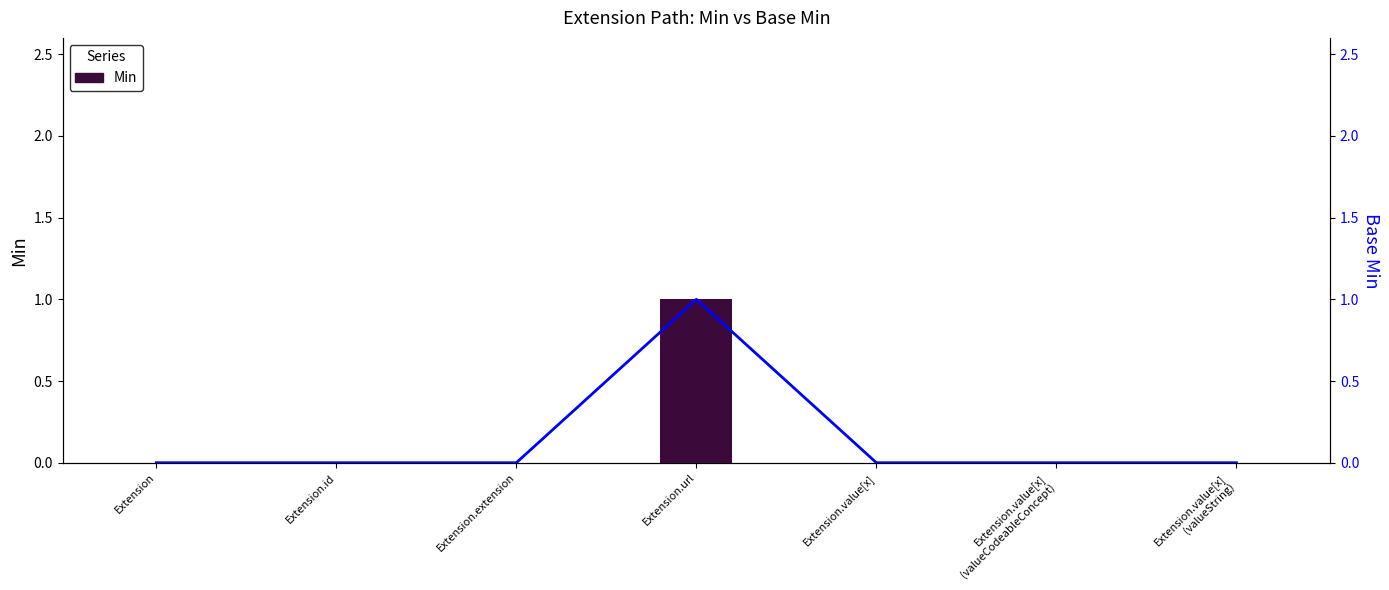

What is the label of the 1st bar from the left?

Extension